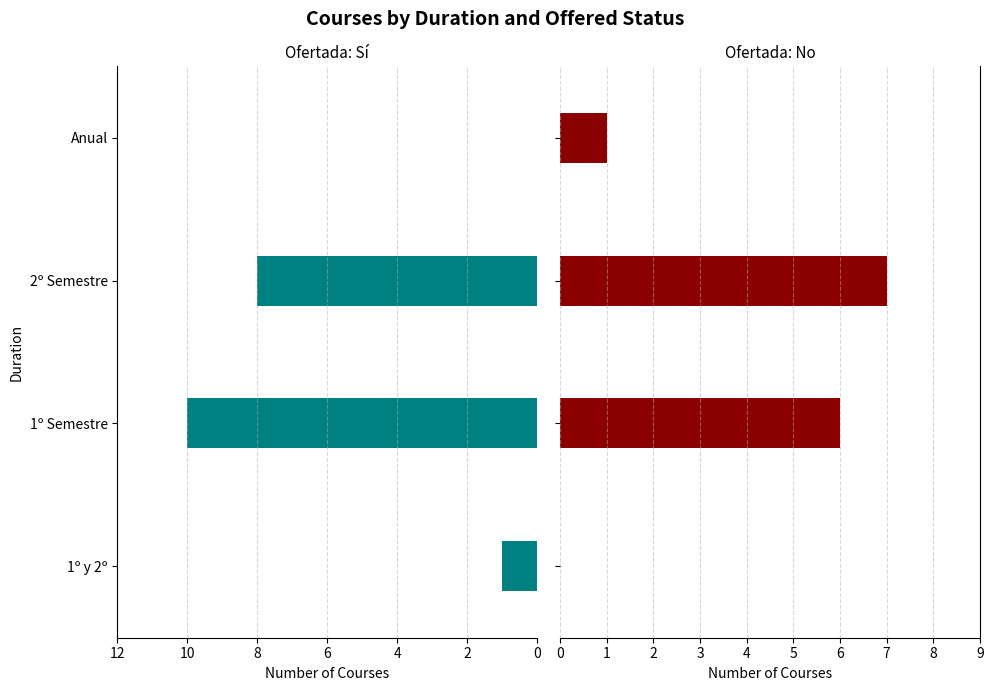

Is the value of No at 1º Semestre greater than the value of Sí at 2º Semestre?

No